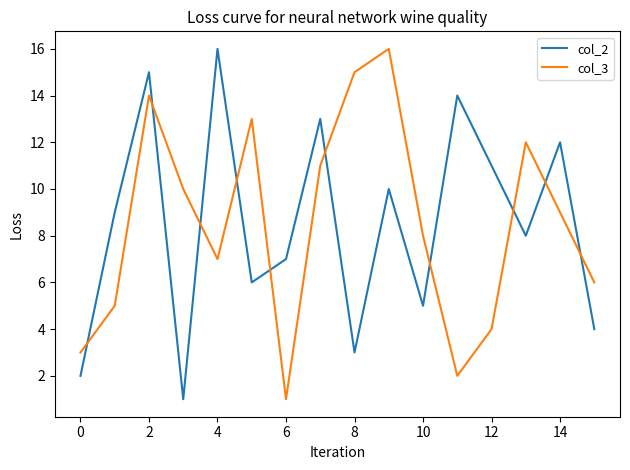

What is the maximum value shown in the chart?

16